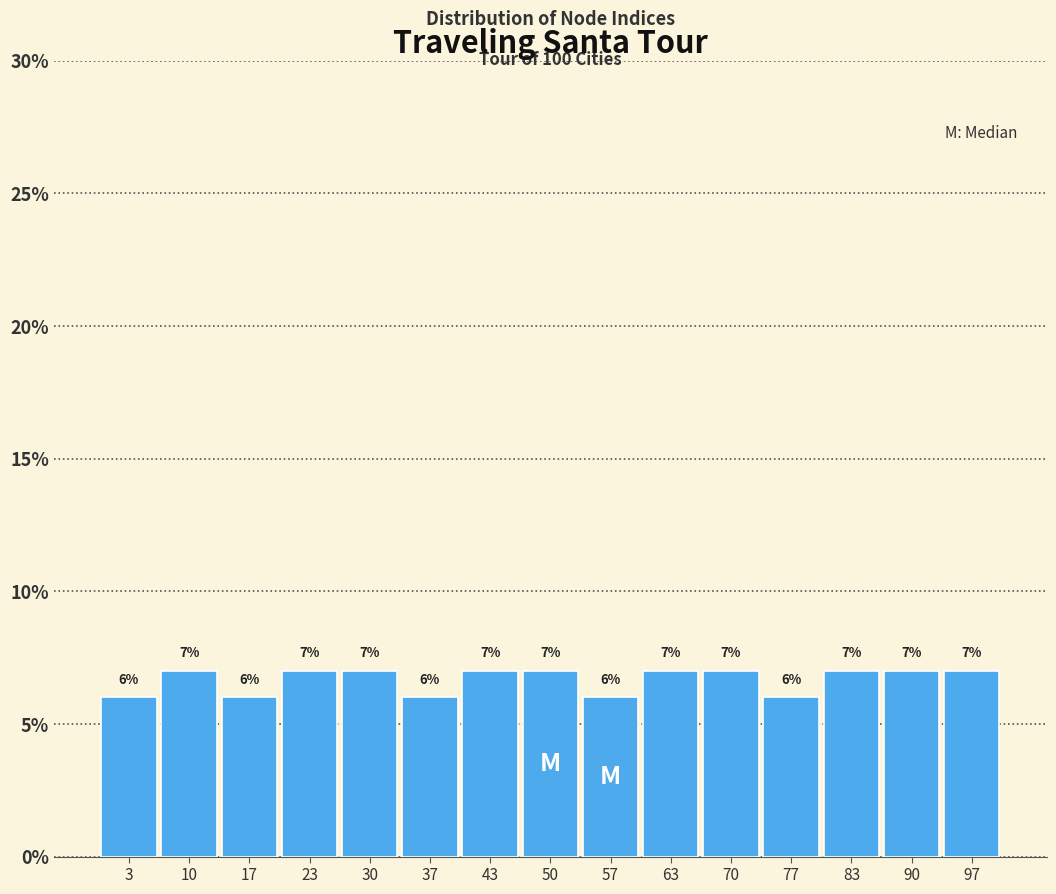

What is the height of the bar covering 0 to 7 on the x-axis? The bar edges are not printed on the chart, so give them approximately, as read against the axis.

6